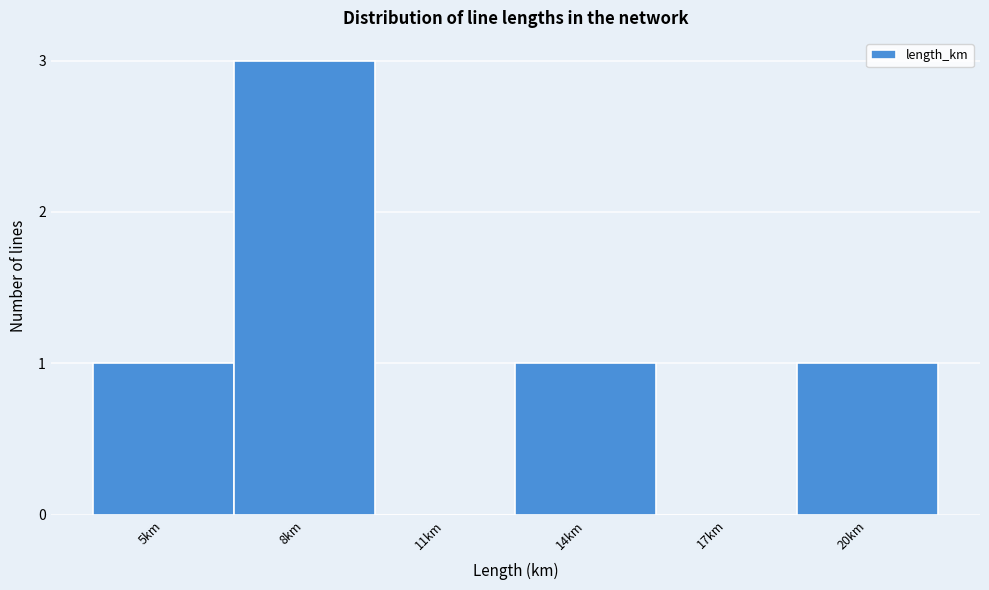

Reading right to left, list all the values displayed in this chart.

20km=1	17km=0	14km=1	11km=0	8km=3	5km=1